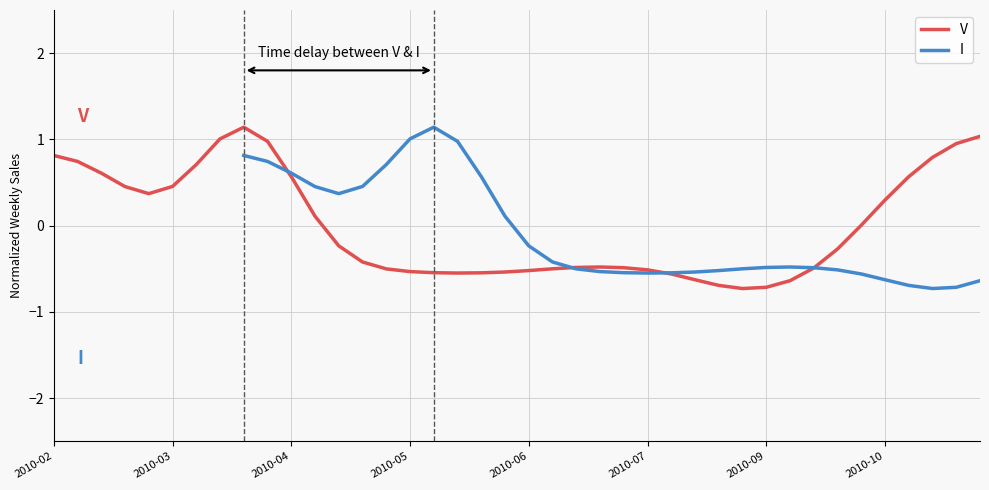

True or false: I has more than 2 points higher than both neighbors.

False